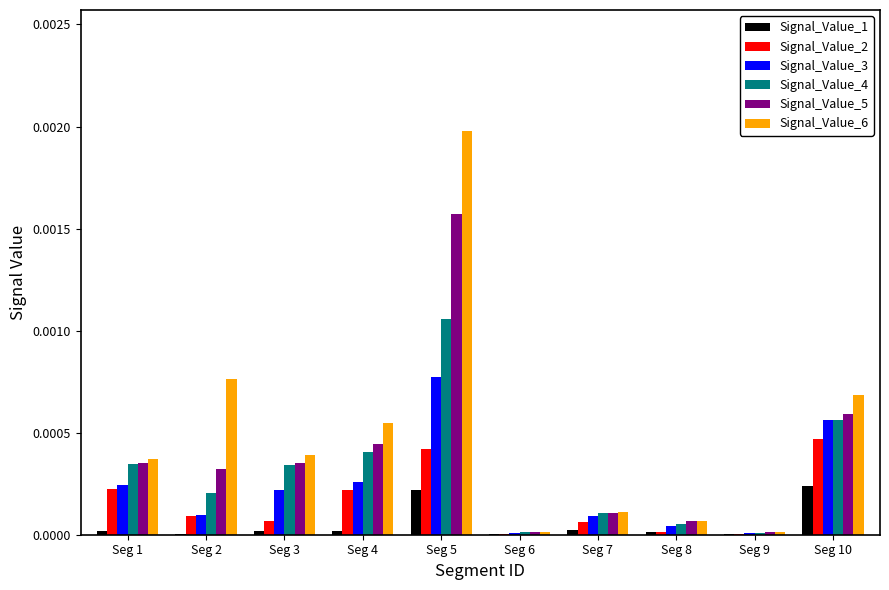

Which series has the largest total across all categories?

Signal_Value_6